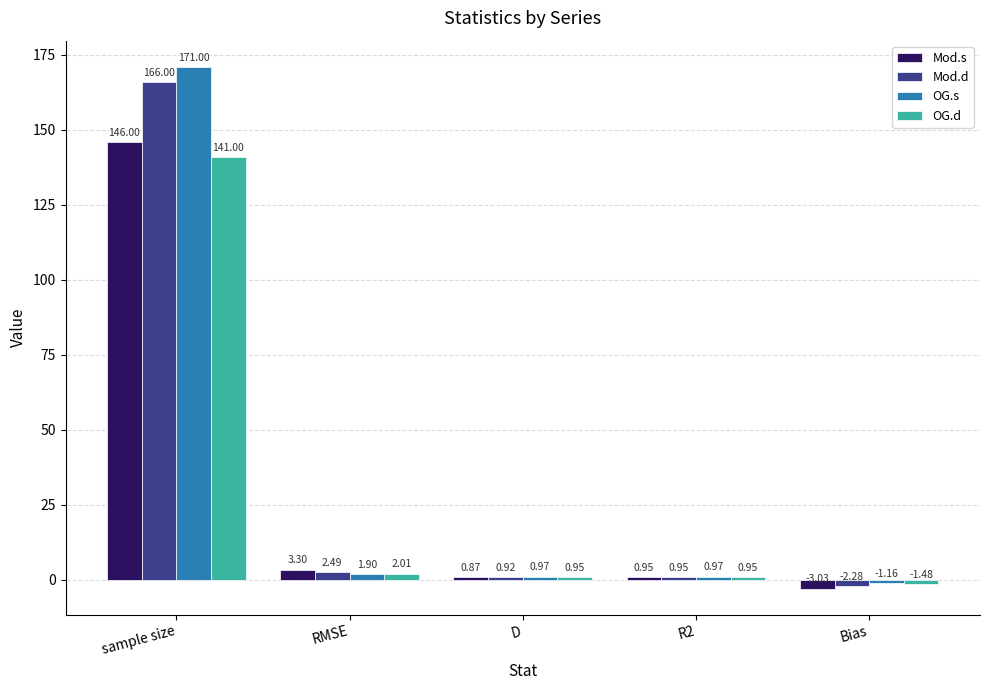

At Bias, list the series in order from largest to smallest.

OG.s, OG.d, Mod.d, Mod.s